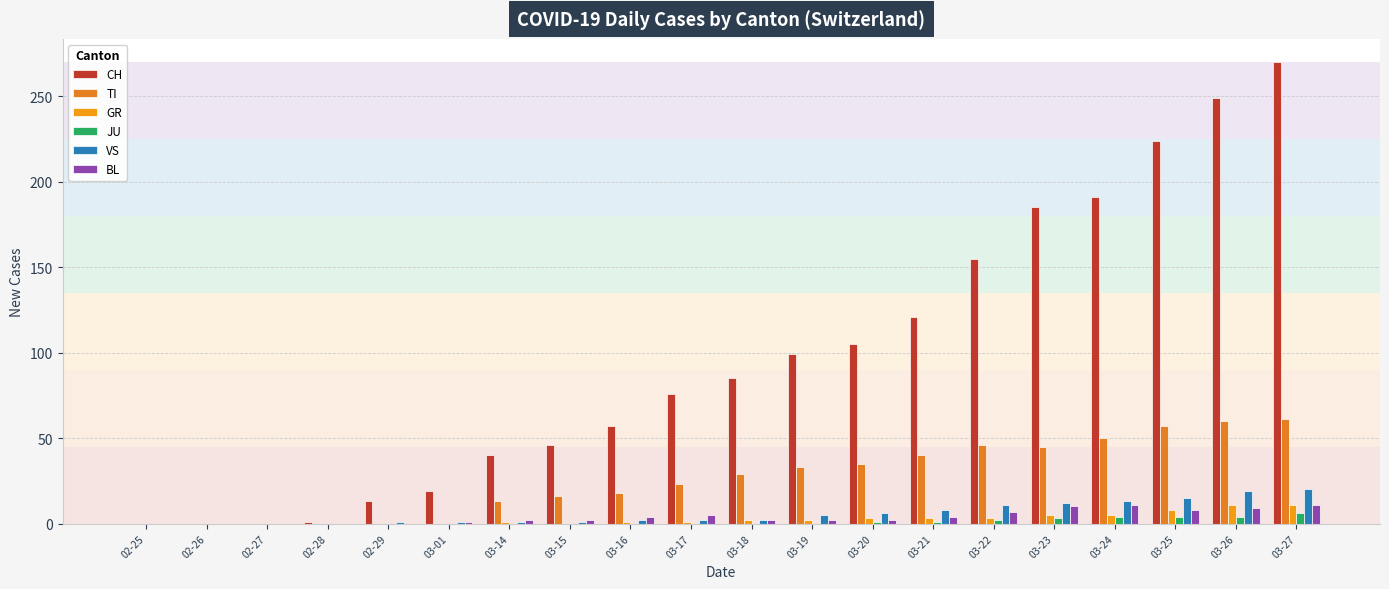

What is the difference between the GR values at 03-24 and 02-26?

5